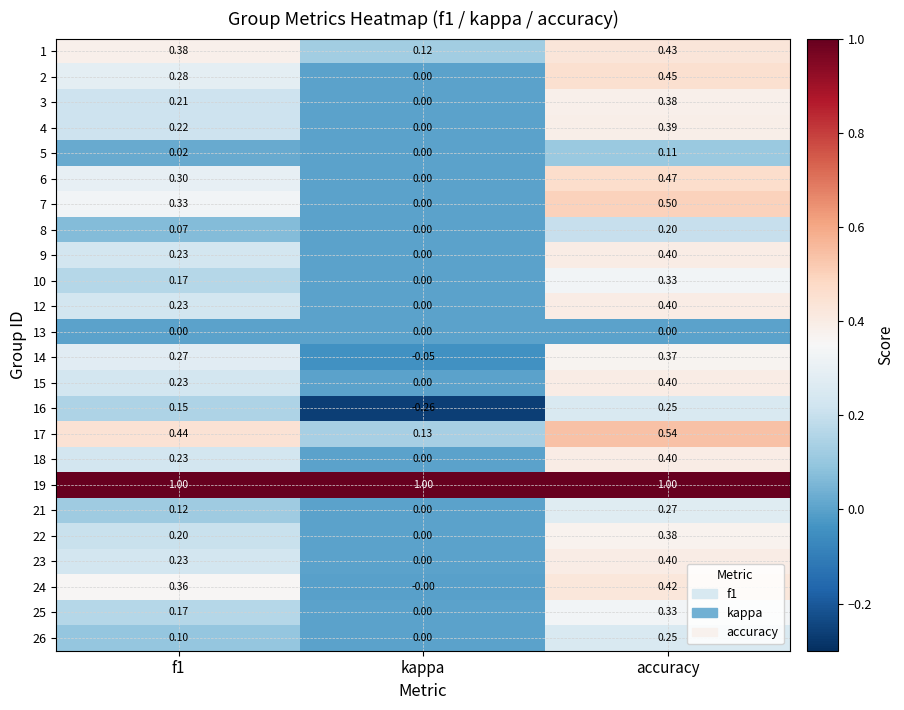

What is the difference between the highest and lowest values at kappa?

1.3